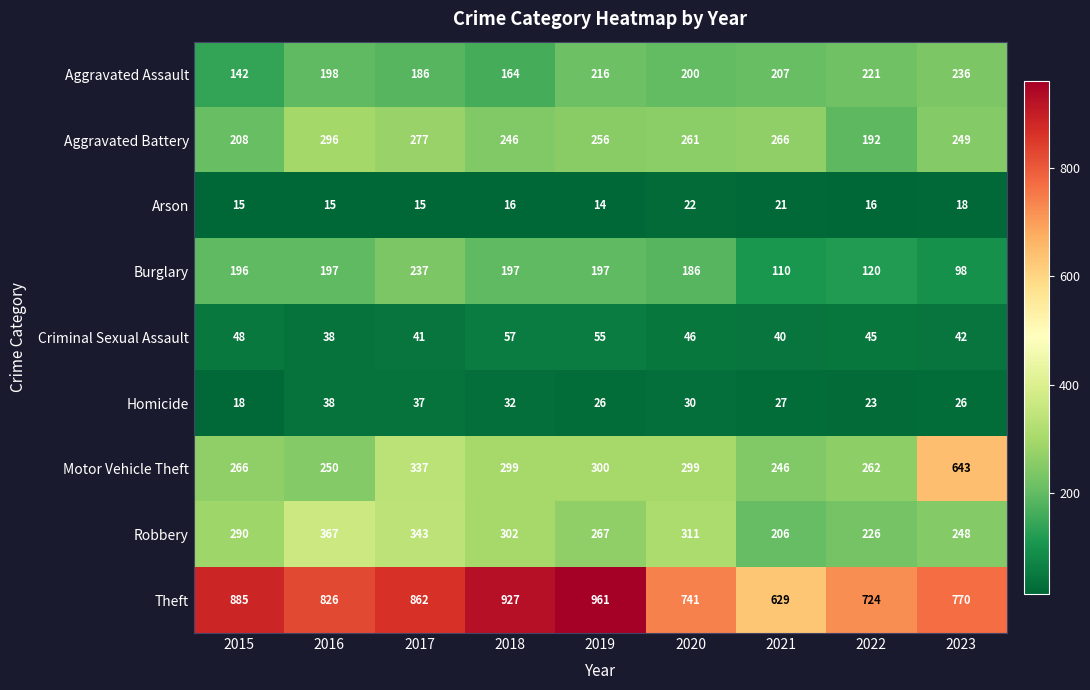

What is the spread (max minus min) of values at 2018?

911